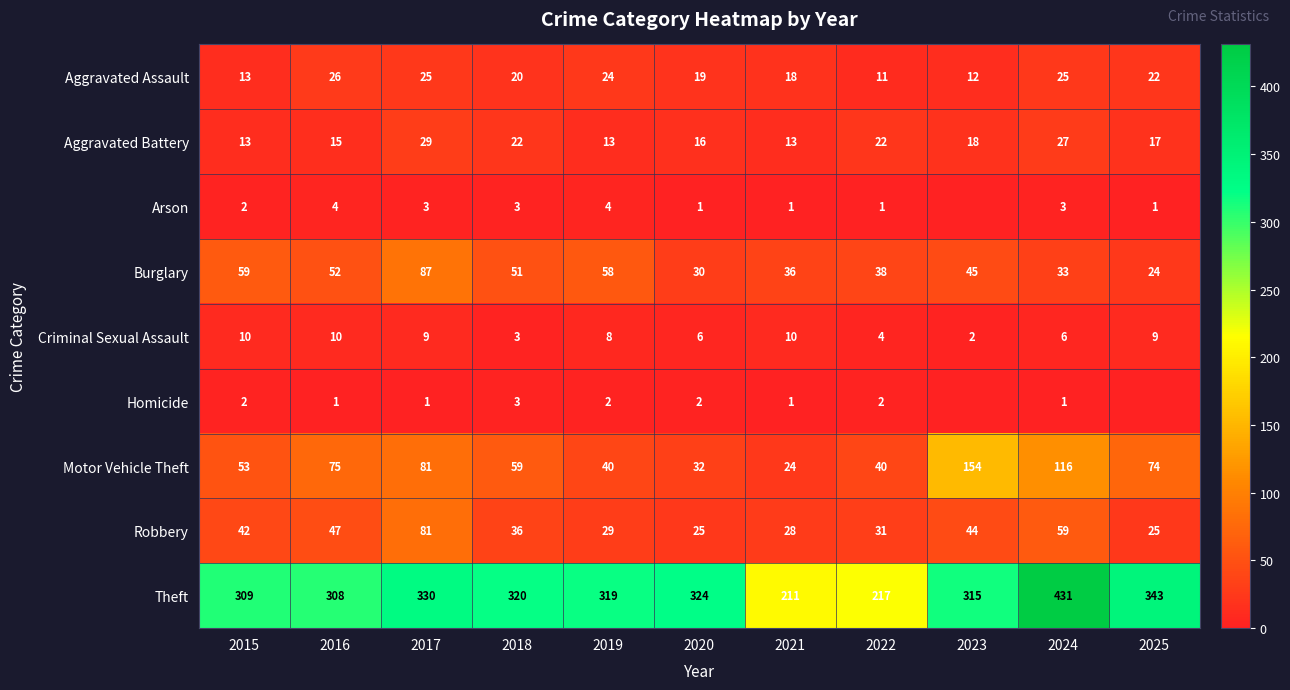

Is it true that Motor Vehicle Theft equals 33 at 2021?

False